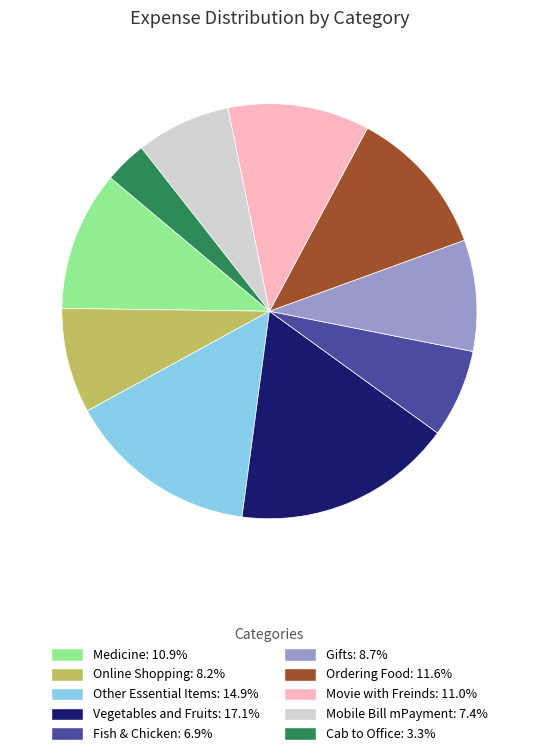

Does any single category account for the majority?

No